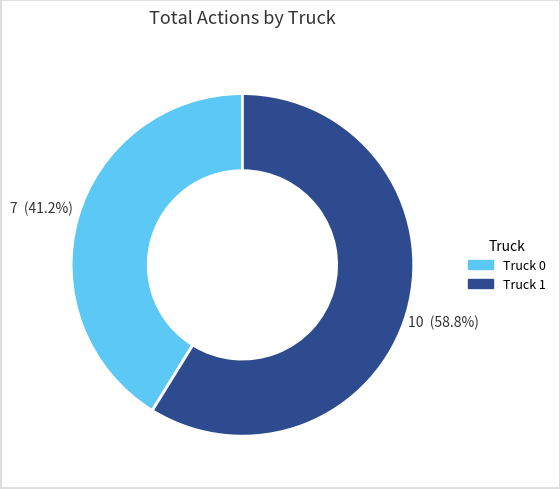

True or false: Truck 1 accounts for 48% of the total.

False